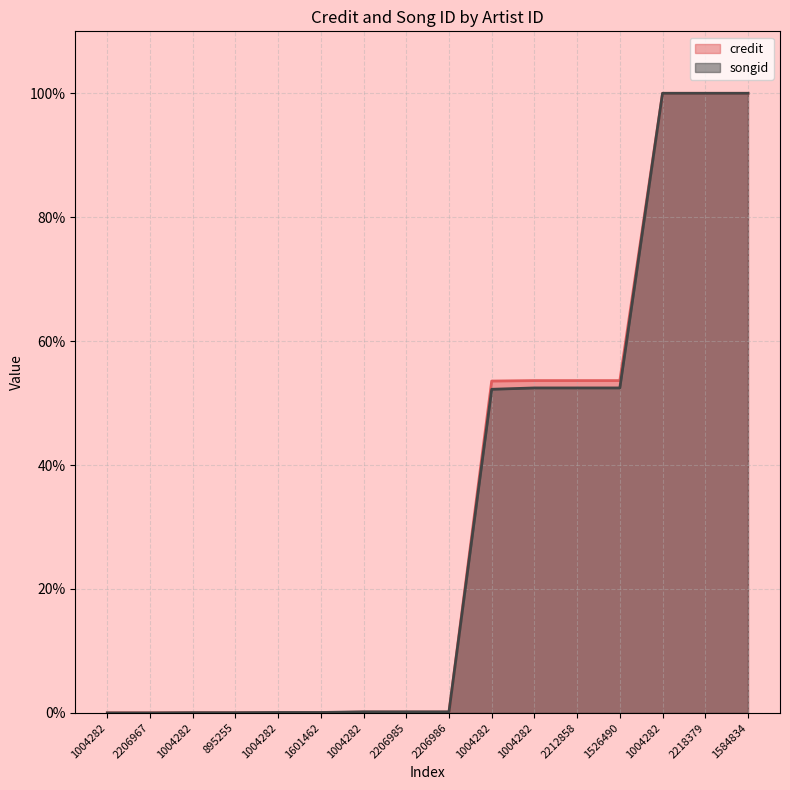

Reading right to left, extract all data points from this chart.

credit: 1.0	1.0	1.0	0.5	0.5	0.5	0.5	0.0	0.0	0.0	0.0	0.0	0.0	0.0	0.0	0.0
songid: 1.0	1.0	1.0	0.5	0.5	0.5	0.5	0.0	0.0	0.0	0.0	0.0	0.0	0.0	0.0	0.0